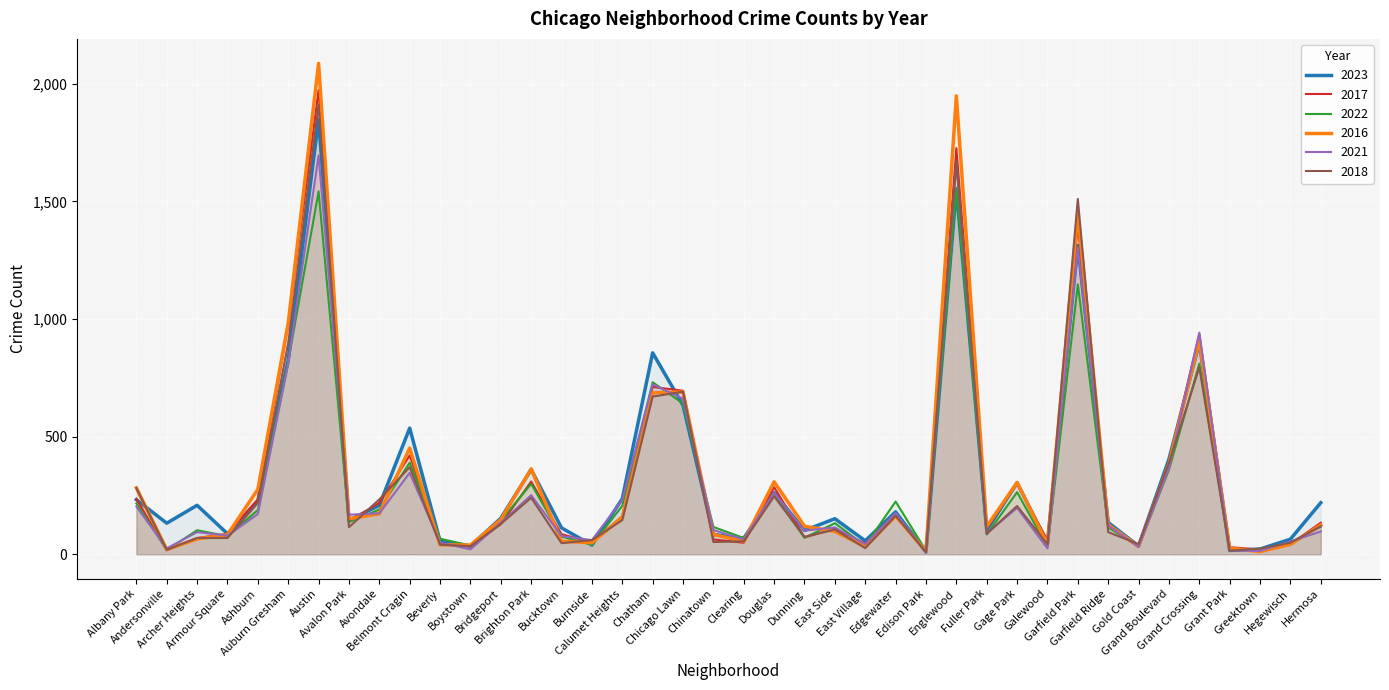

What is the difference between the highest and lowest values at Chicago Lawn?

62